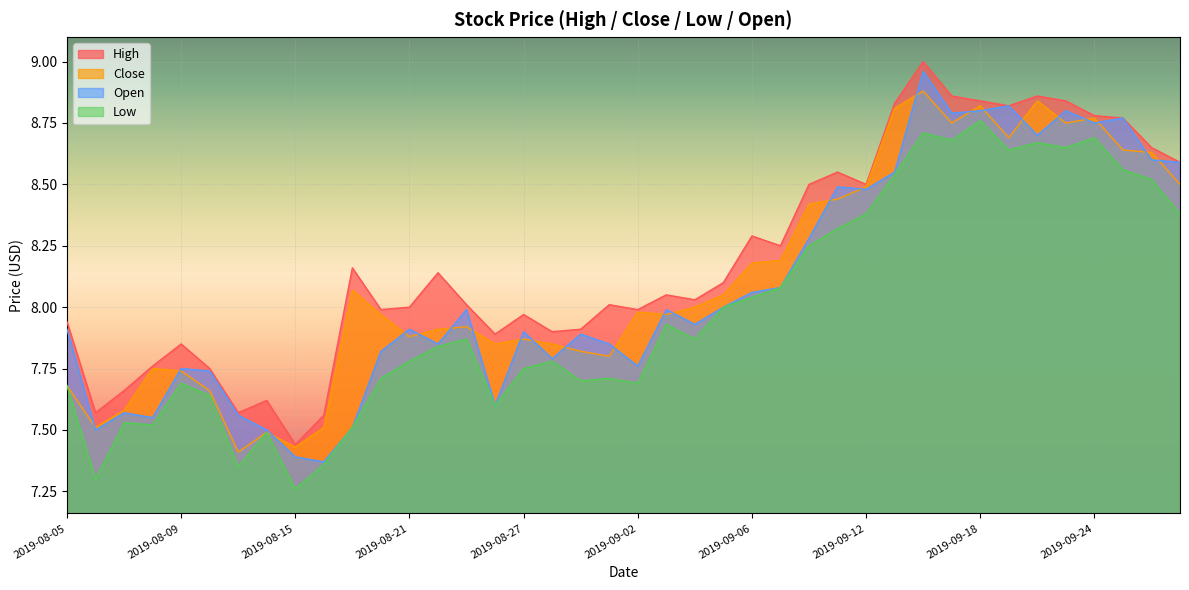

Reading right to left, extract all data points from this chart.

High: 8.6	8.7	8.8	8.8	8.8	8.9	8.8	8.8	8.9	9.0	8.8	8.5	8.6	8.5	8.2	8.3	8.1	8.0	8.1	8.0	8.0	7.9	7.9	8.0	7.9	8.0	8.1	8.0	8.0	8.2	7.6	7.4	7.6	7.6	7.8	7.8	7.8	7.7	7.6	7.9
Close: 8.5	8.6	8.6	8.8	8.8	8.8	8.7	8.8	8.8	8.9	8.8	8.5	8.4	8.4	8.2	8.2	8.1	8.0	8.0	8.0	7.8	7.8	7.8	7.9	7.8	7.9	7.9	7.9	8.0	8.1	7.5	7.4	7.5	7.4	7.7	7.7	7.8	7.6	7.5	7.7
Low: 8.4	8.5	8.6	8.7	8.7	8.7	8.6	8.8	8.7	8.7	8.5	8.4	8.3	8.2	8.1	8.0	8.0	7.9	7.9	7.7	7.7	7.7	7.8	7.8	7.6	7.9	7.8	7.8	7.7	7.5	7.4	7.3	7.5	7.3	7.6	7.7	7.5	7.5	7.3	7.7
Open: 8.6	8.6	8.8	8.8	8.8	8.7	8.8	8.8	8.8	9.0	8.6	8.5	8.5	8.3	8.1	8.1	8.0	7.9	8.0	7.8	7.8	7.9	7.8	7.9	7.6	8.0	7.8	7.9	7.8	7.5	7.4	7.4	7.5	7.6	7.7	7.8	7.5	7.6	7.5	7.9